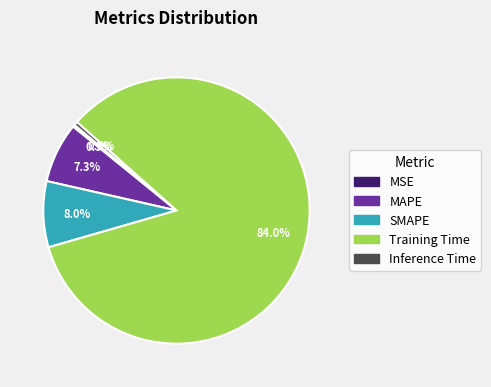

How much of the chart is everything except MAPE?

92.7%